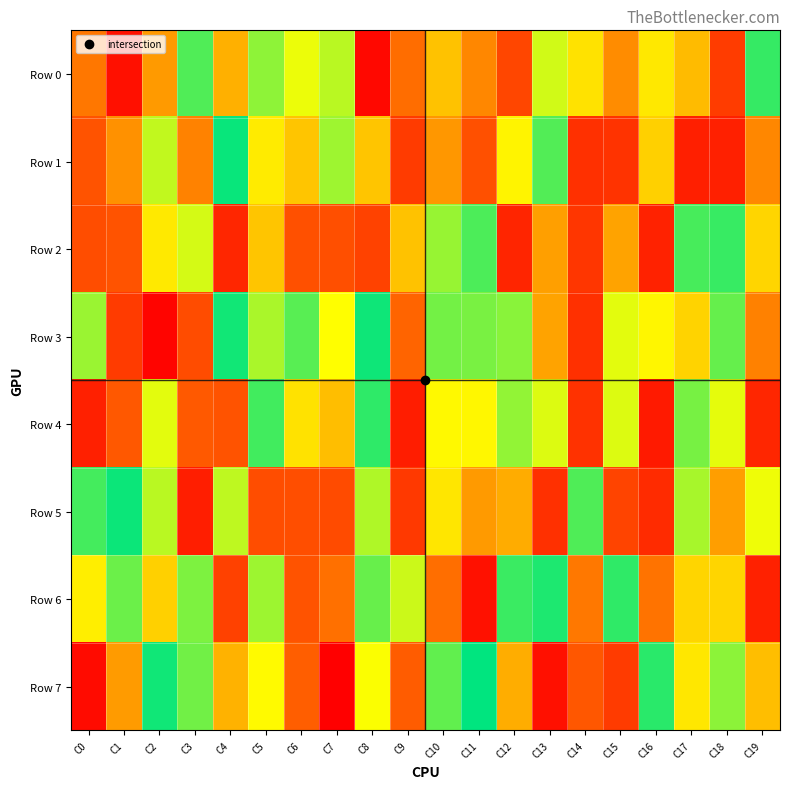

What is the smallest value displayed?

3203